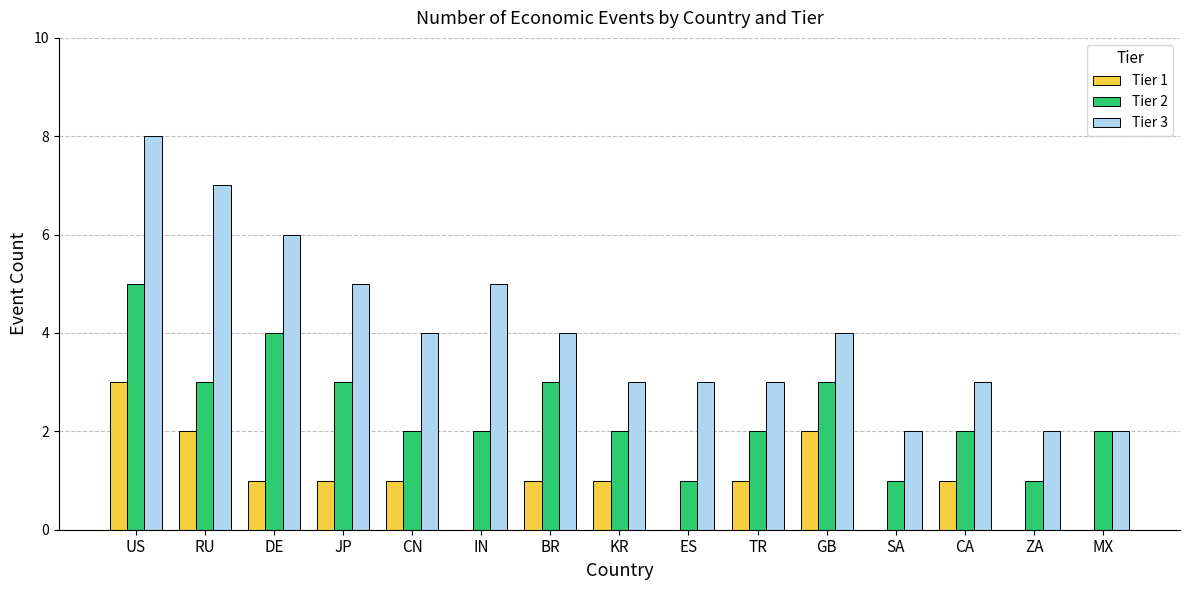

True or false: Tier 2 has a value of 1 at JP.

False